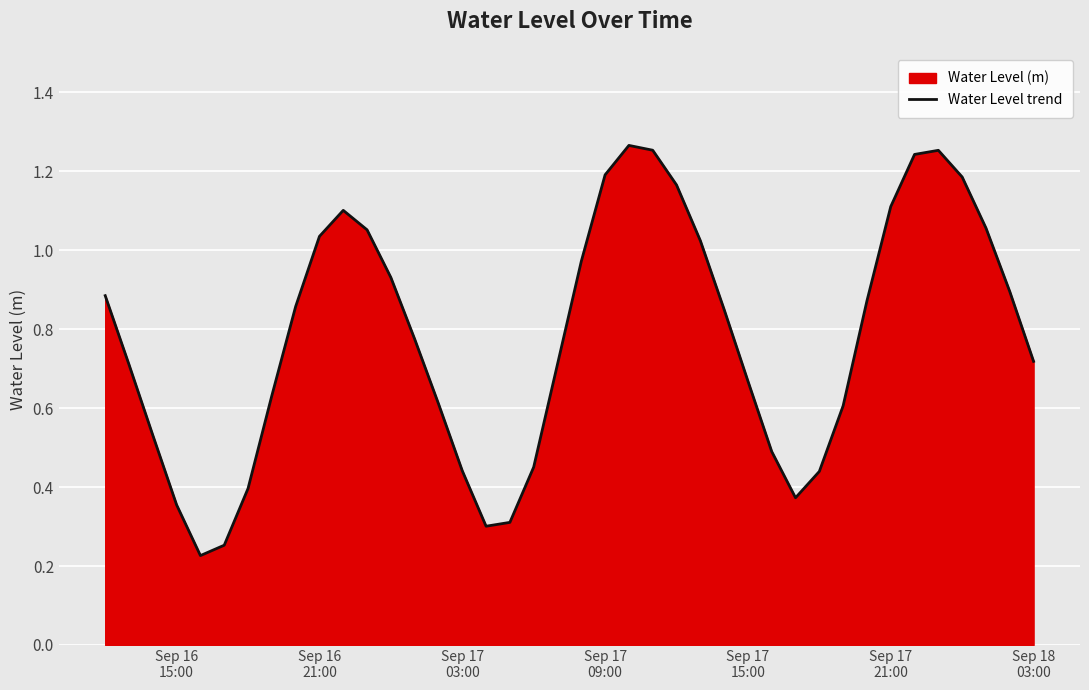

Reading right to left, transcribe all the data shown in this chart.

0.7	0.9	1.1	1.2	1.3	1.2	1.1	0.9	0.6	0.4	0.4	0.5	0.7	0.9	1.0	1.2	1.3	1.3	1.2	1.0	0.7	0.5	0.3	0.3	0.4	0.6	0.8	0.9	1.1	1.1	1.0	0.9	0.6	0.4	0.3	0.2	0.4	0.5	0.7	0.9